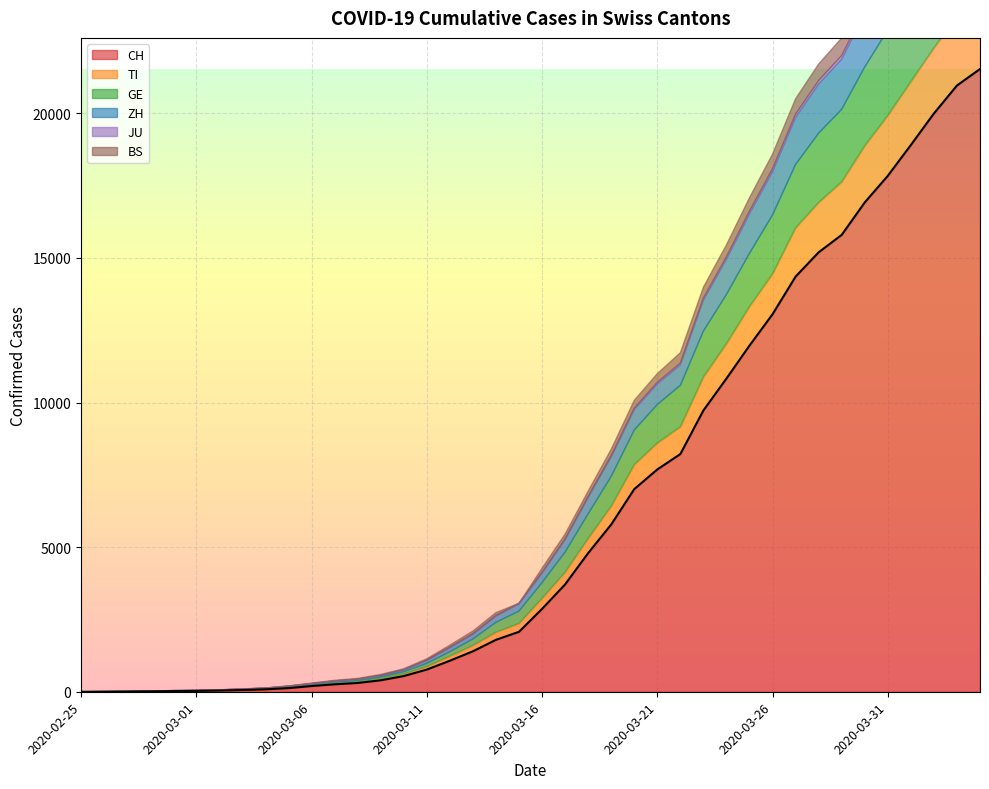

What is the sum of the ZH values at 2020-02-25 and 2020-03-14?

218